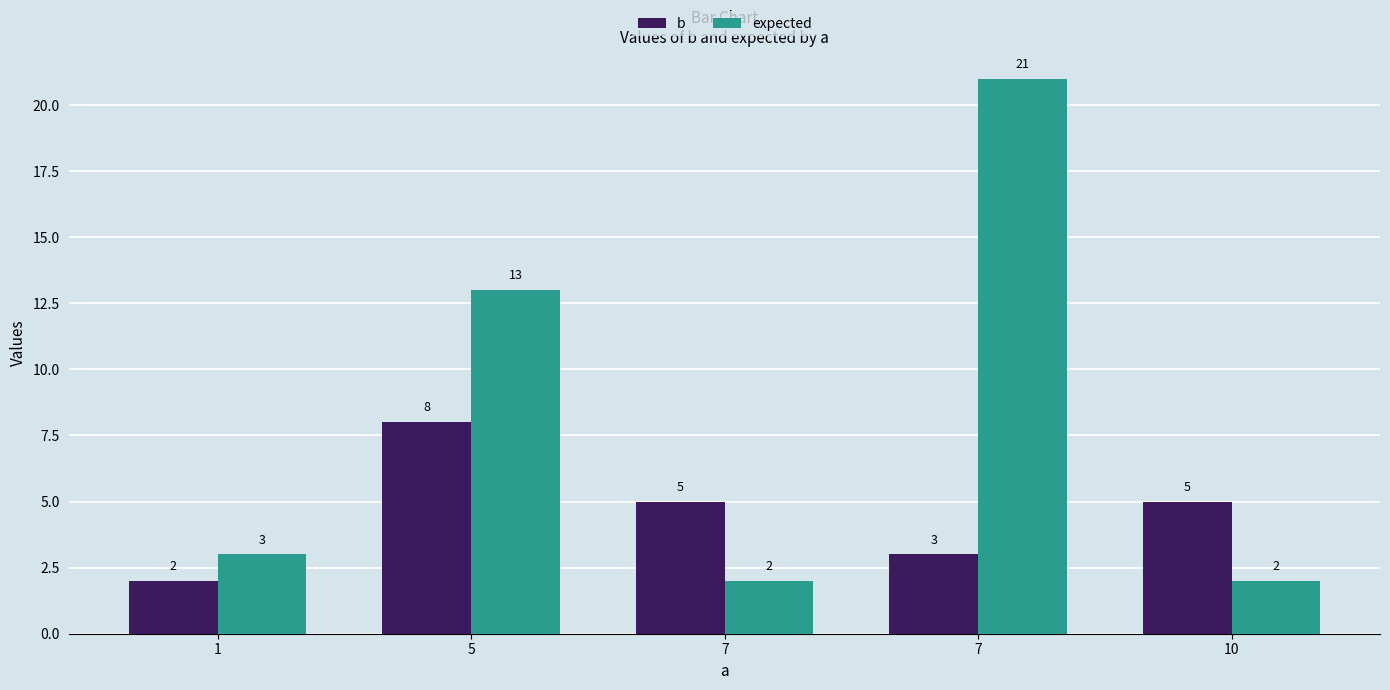

How many bars are there in total?

10